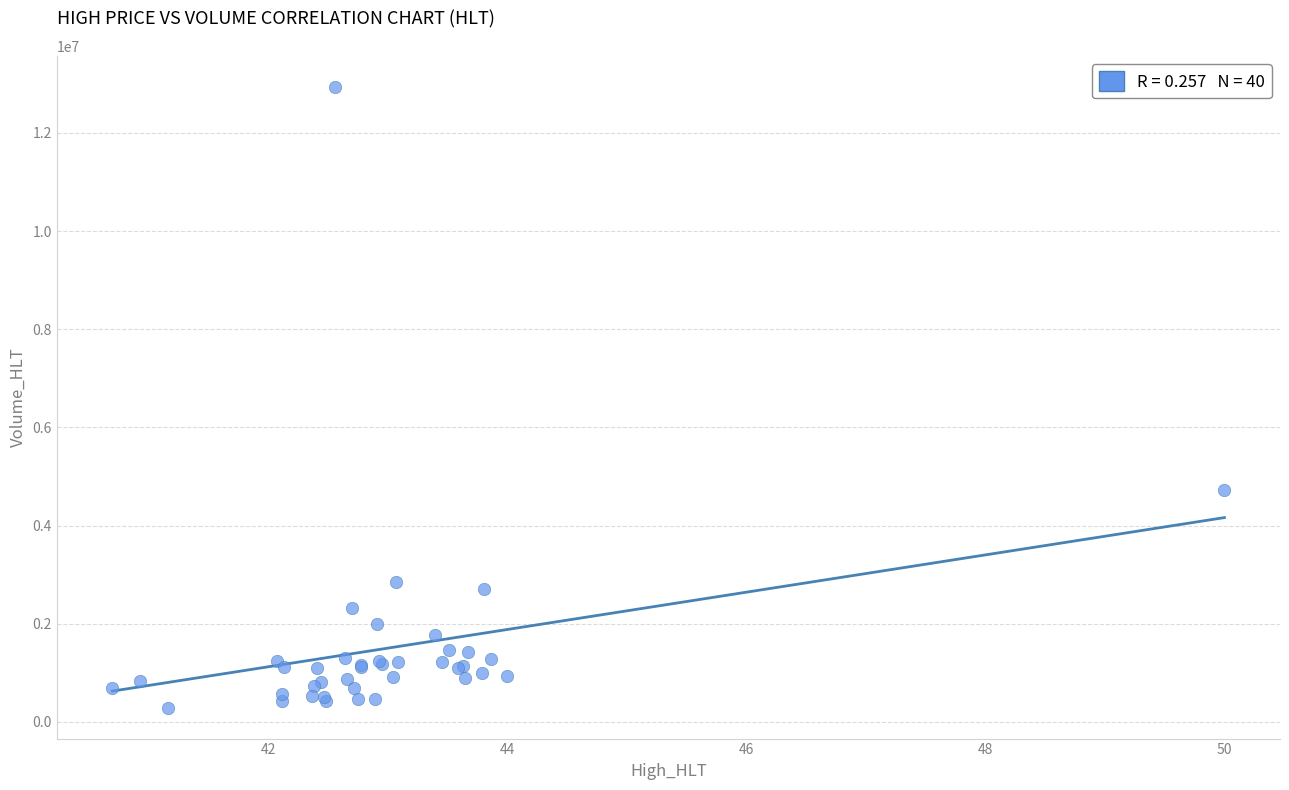

What Y value in the scatter plot is closest to 6614790?

4717690